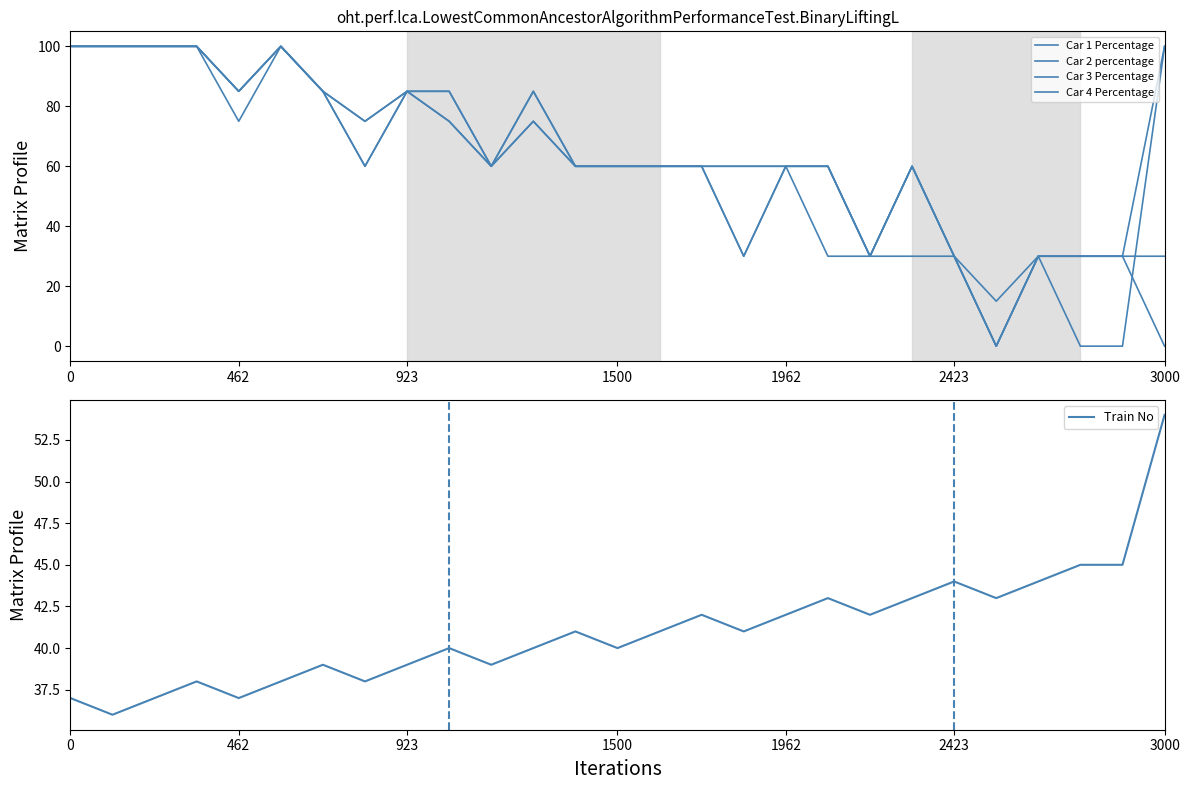

What is the difference between the maximum and minimum values in the Car 3 Percentage series?

100